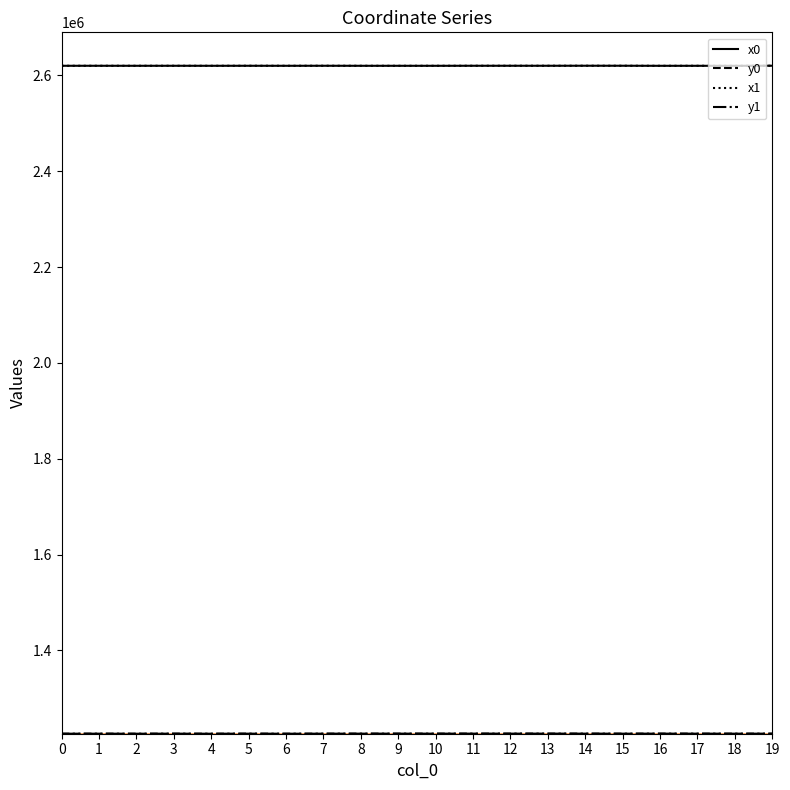

How many lines are shown in the chart?

4